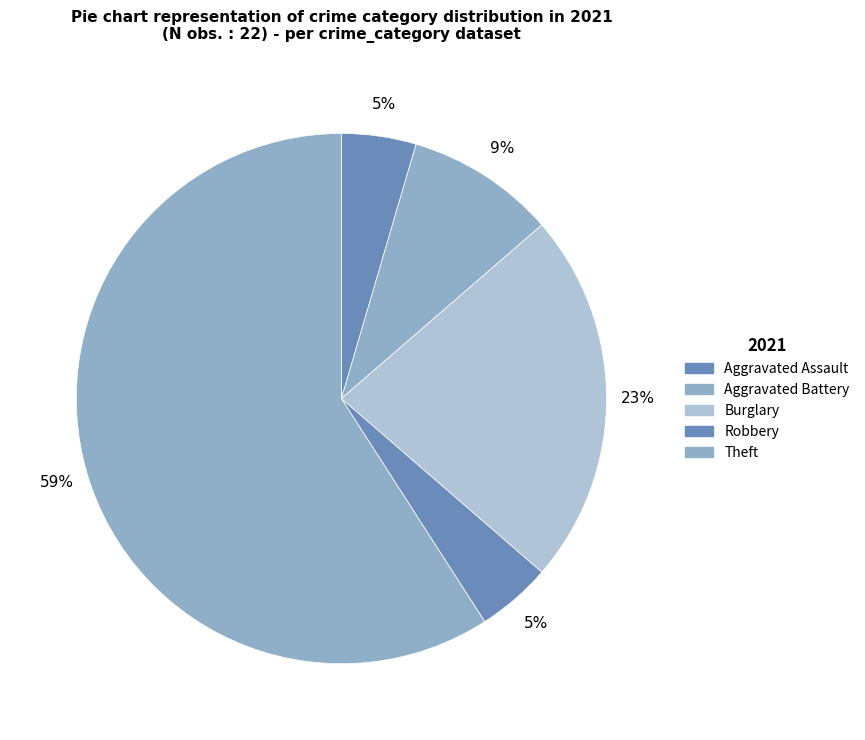

How many slices are in this pie chart?

5